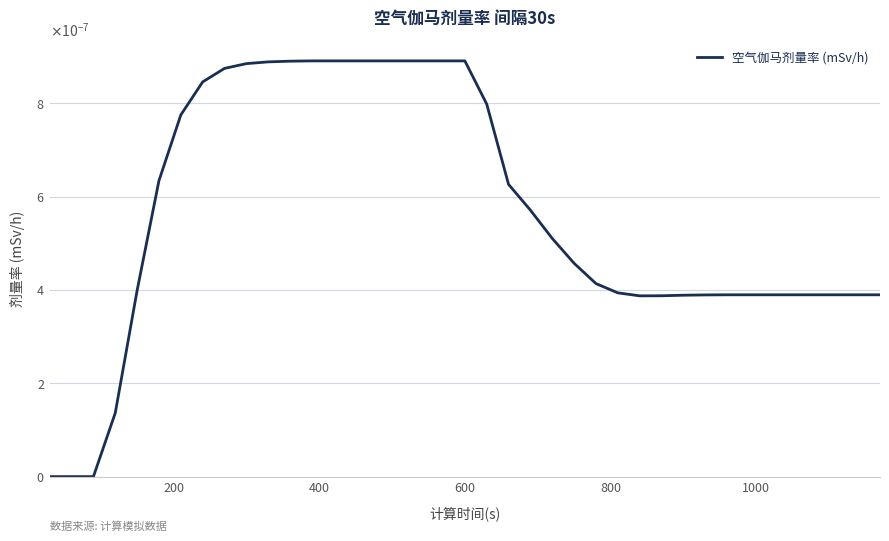

Does the chart display data point markers on the line(s)?

No